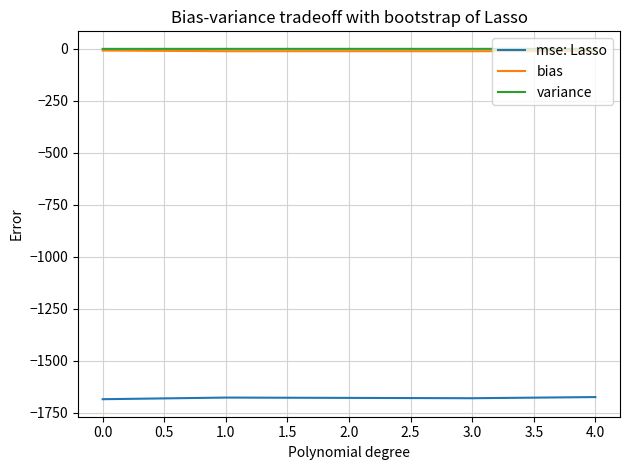

What is the minimum value for bias?

-11.4